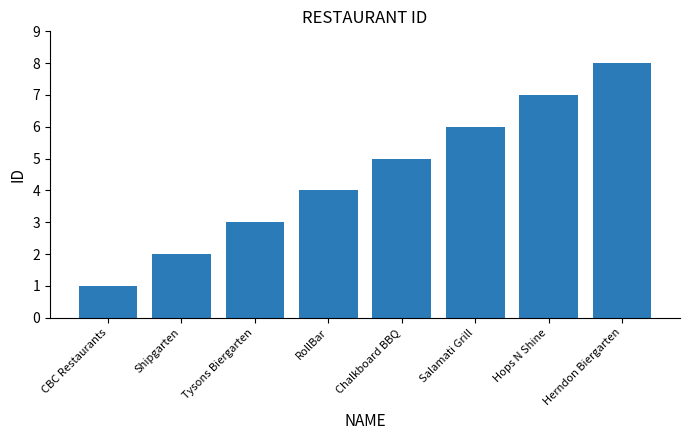

Rank the categories by value from lowest to highest.

CBC Restaurants, Shipgarten, Tysons Biergarten, RollBar, Chalkboard BBQ, Salamati Grill, Hops N Shine, Herndon Biergarten